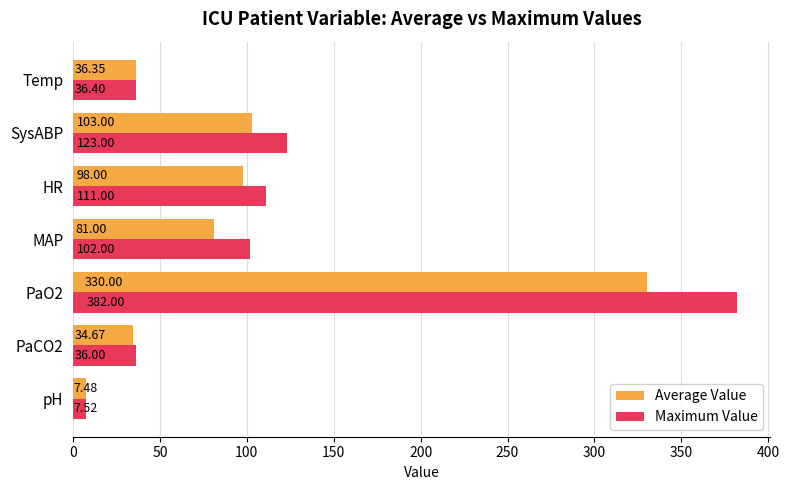

What is the difference between the highest and lowest values at PaCO2?

1.3